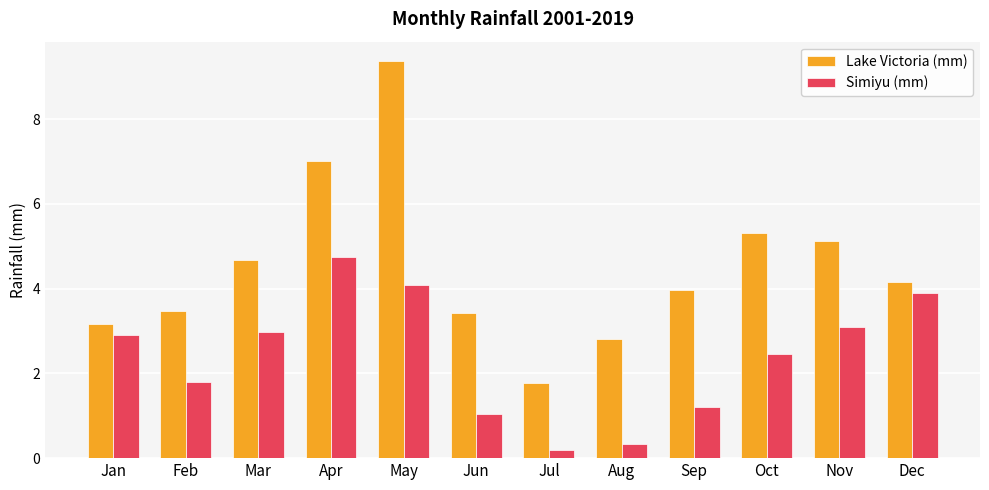

What is the total value across all series at Sep?

5.2